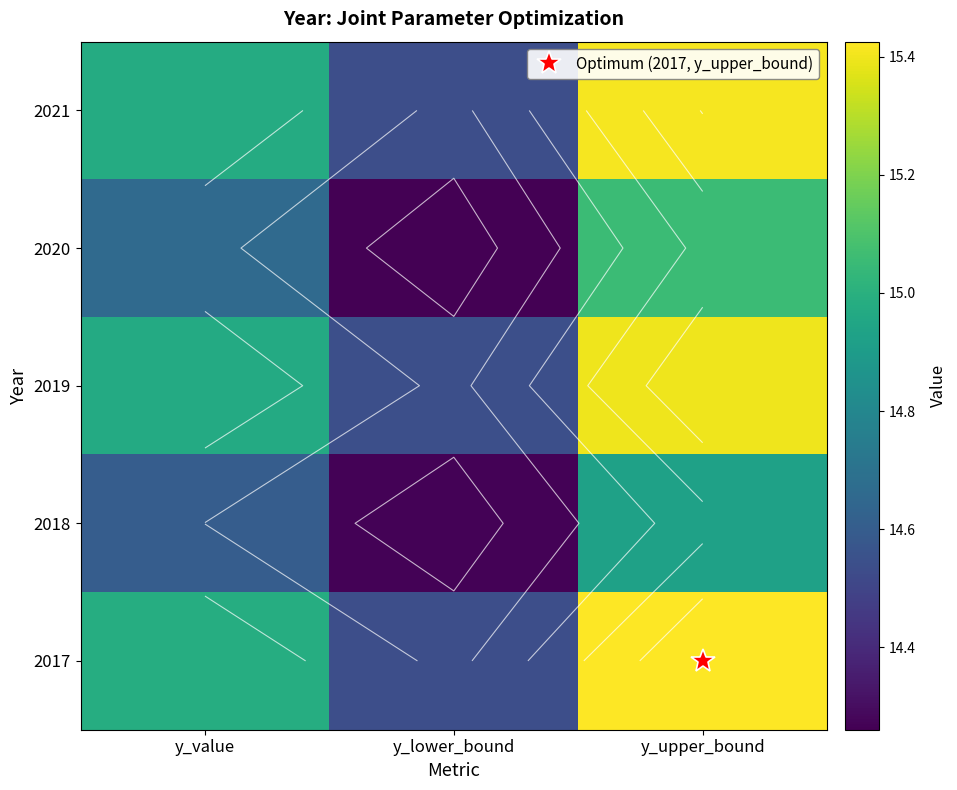

The 2018 series shows 14.9 at y_upper_bound. True or false?

True